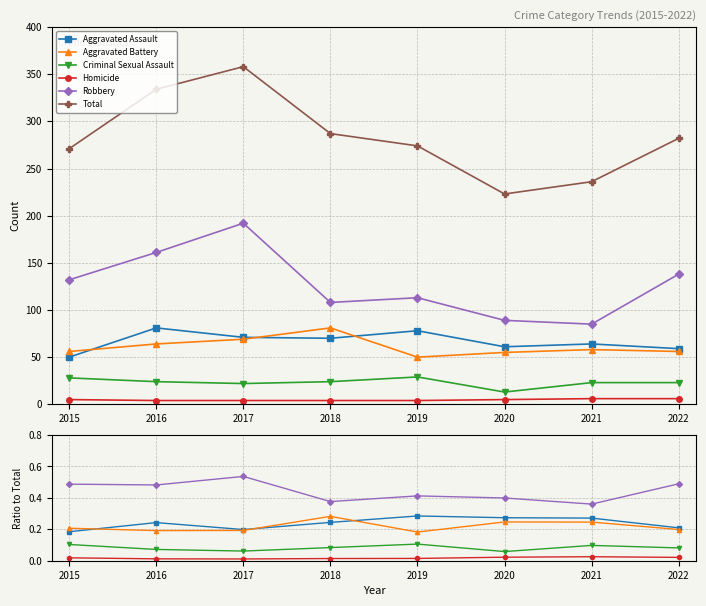

What is the value of the Aggravated Assault point at the 7th from the left?

0.3